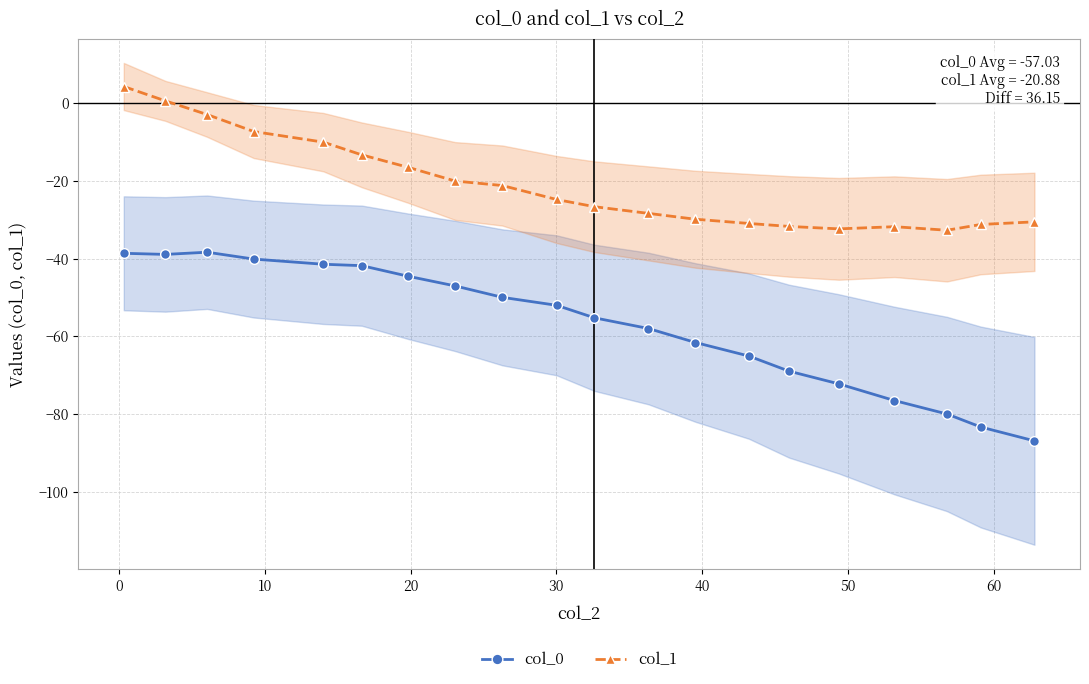

What is the minimum value for col_0?

-86.9